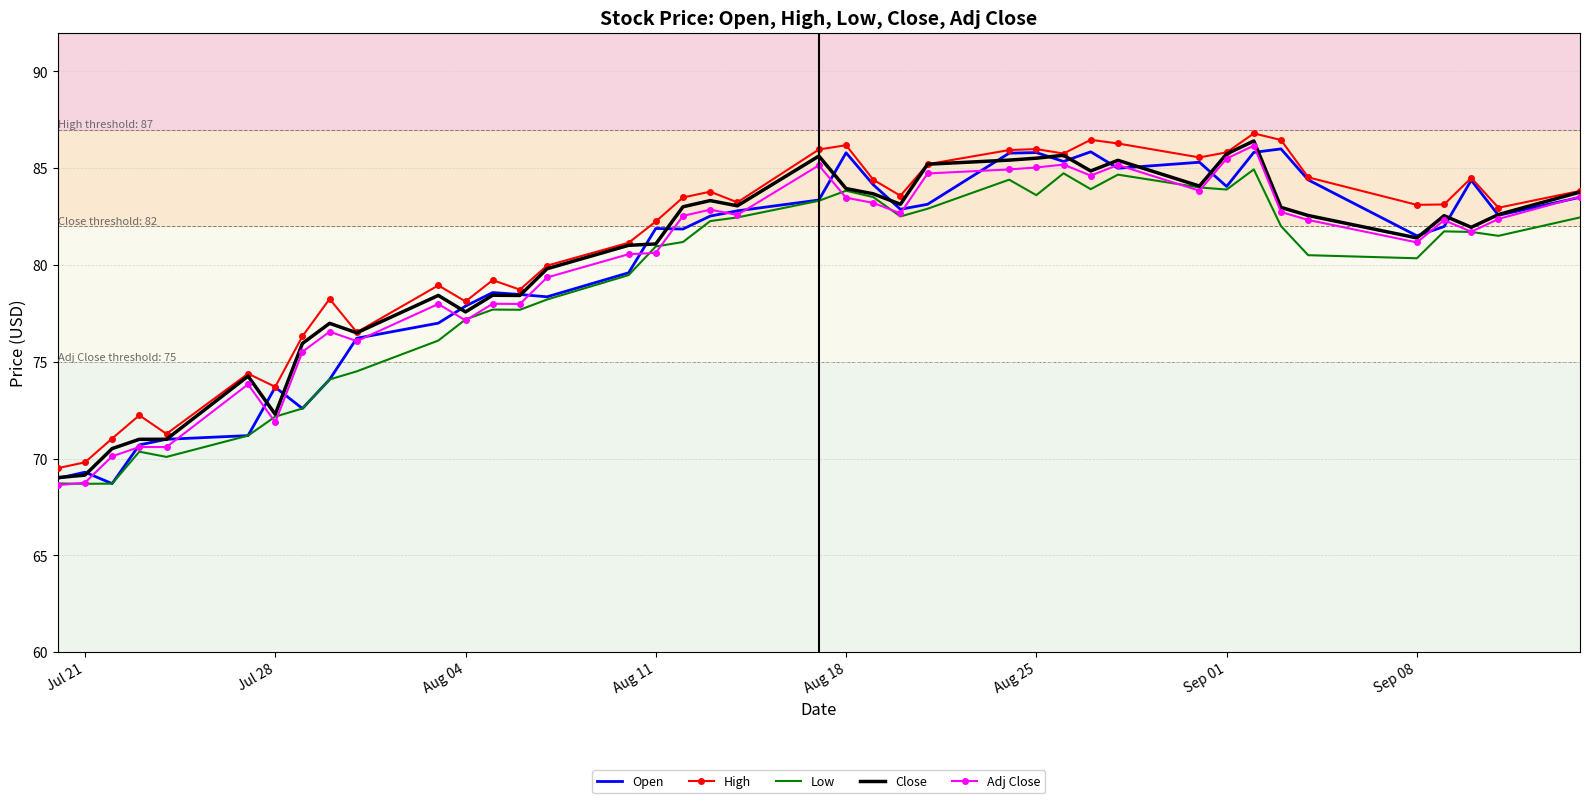

What is the maximum value for High?

86.8